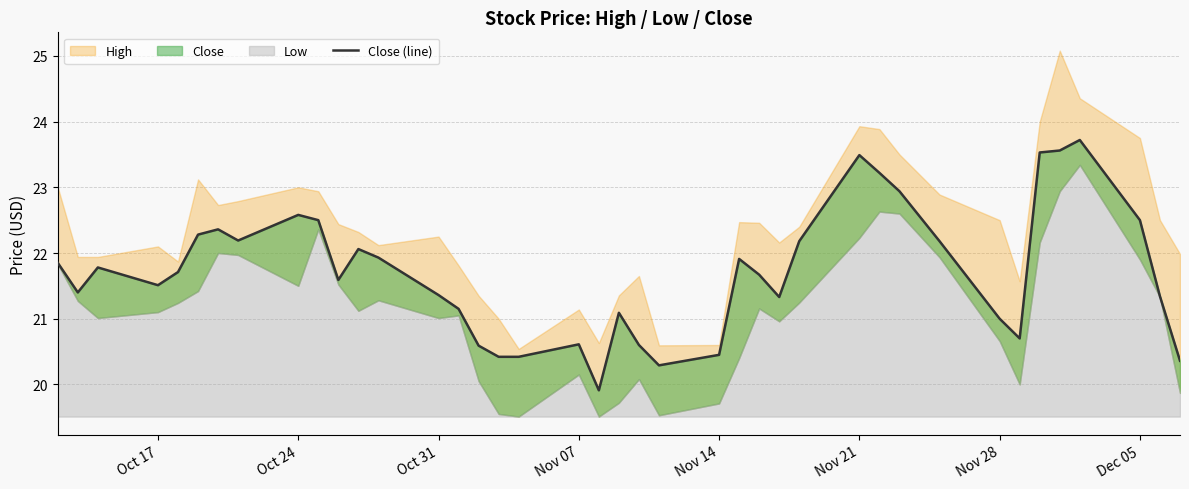

At which label does the data first exceed 21?

Oct 17